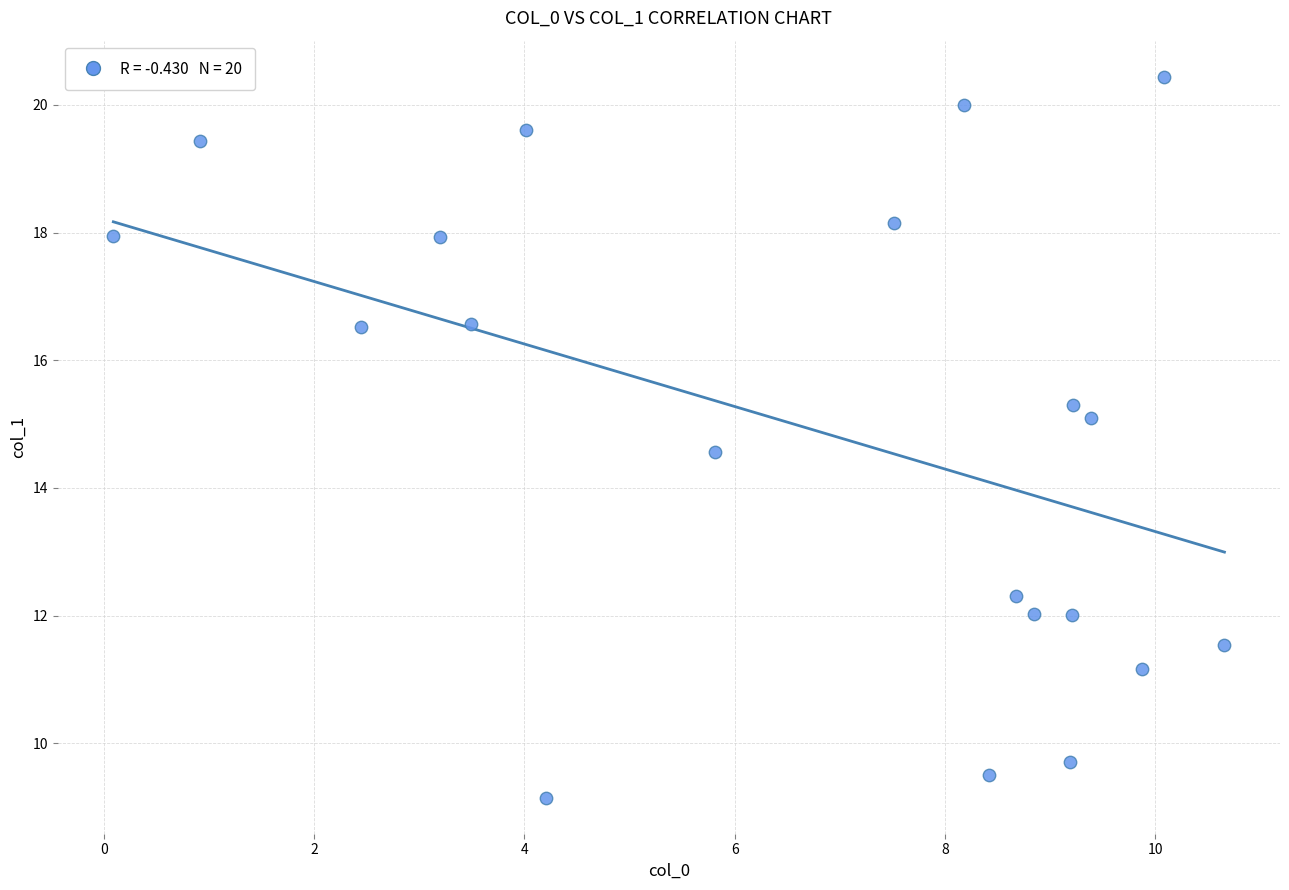

What Y value in the scatter plot is closest to 14?

14.6